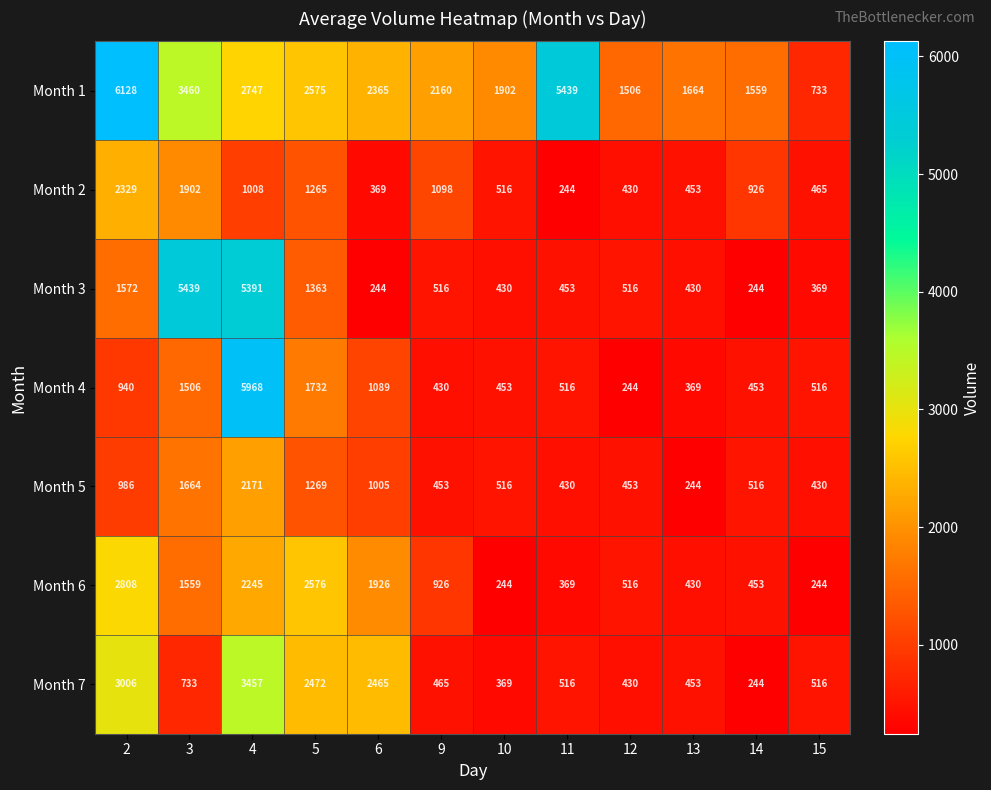

The value of Month 3 at 13 is 250. True or false?

False